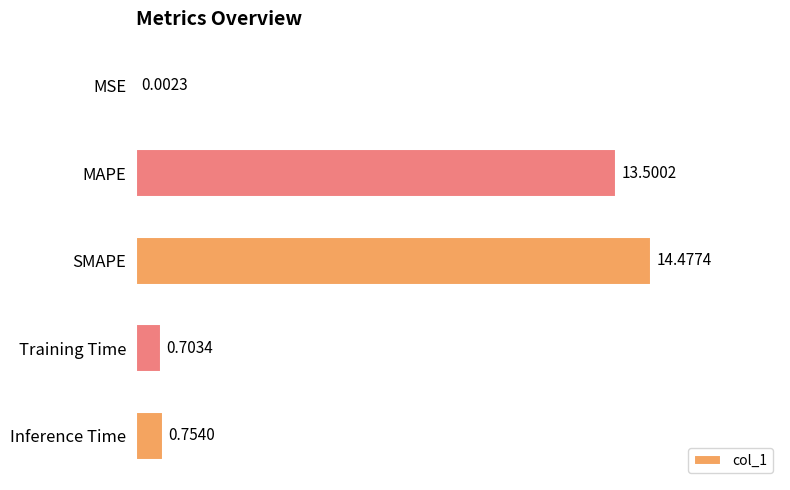

Are the bars horizontal?

Yes